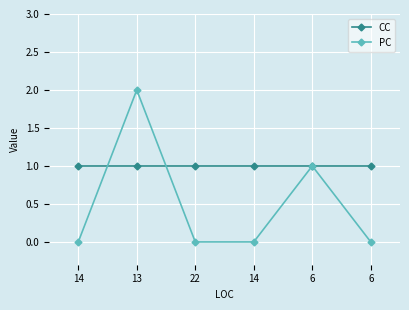

Count the number of categories in the chart.

6